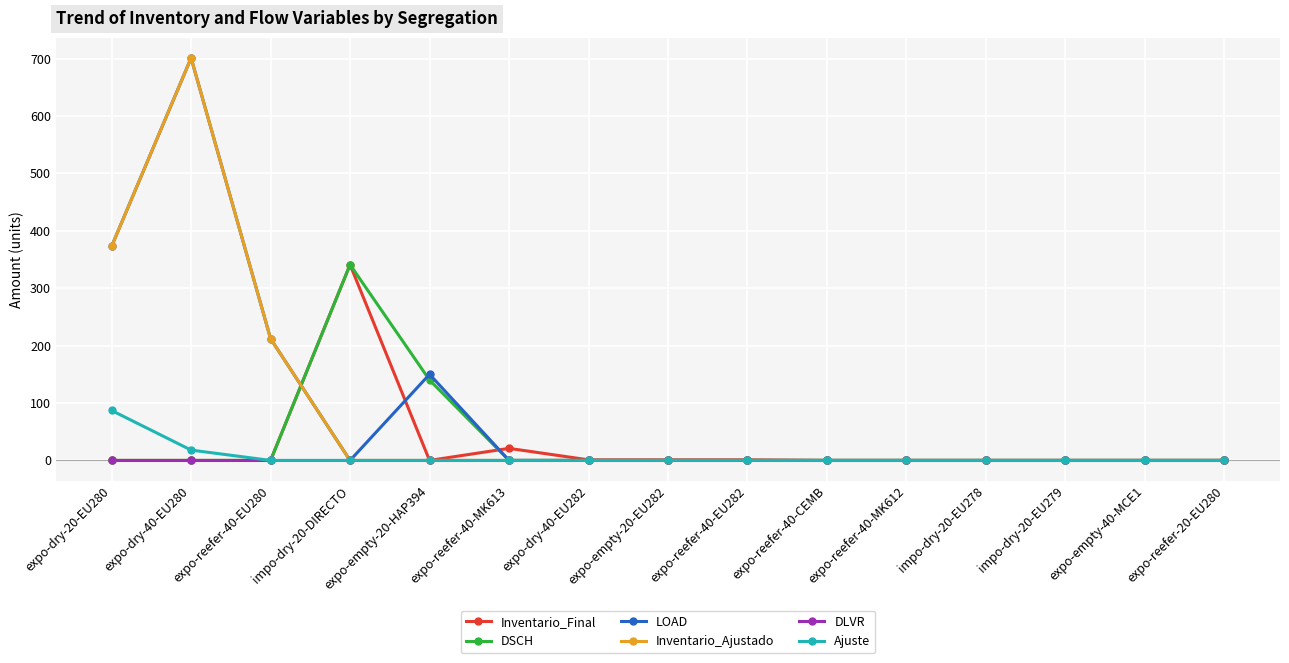

At which label is DSCH closest to 170?

expo-empty-20-HAP394